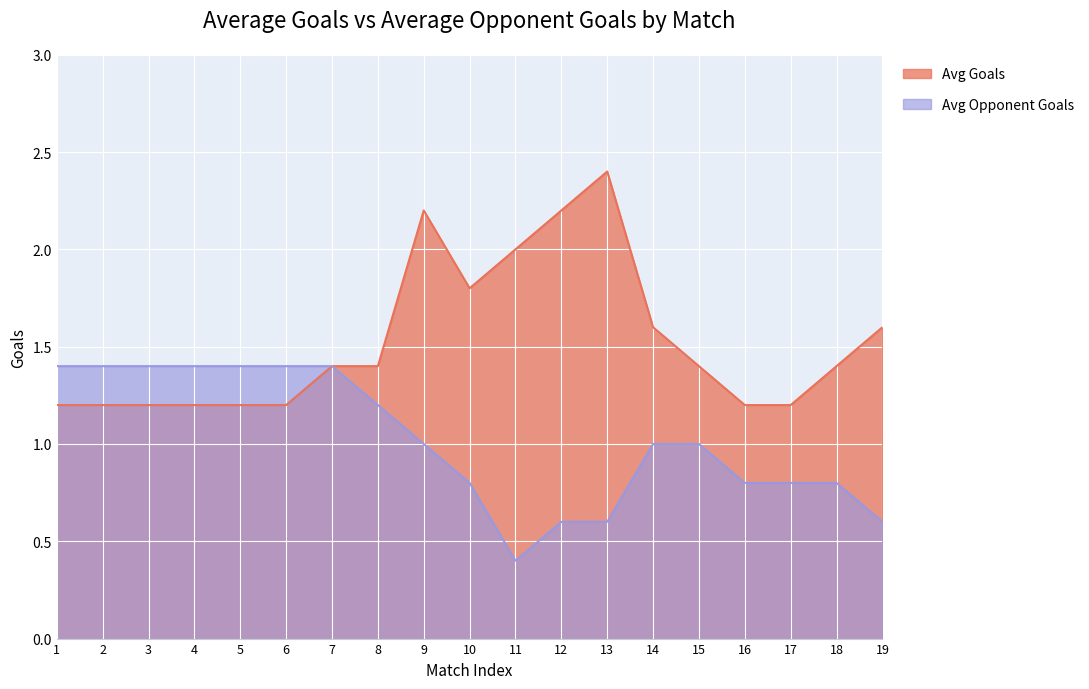

Rank the series by their maximum value, from lowest to highest.

Avg Opponent Goals, Avg Goals